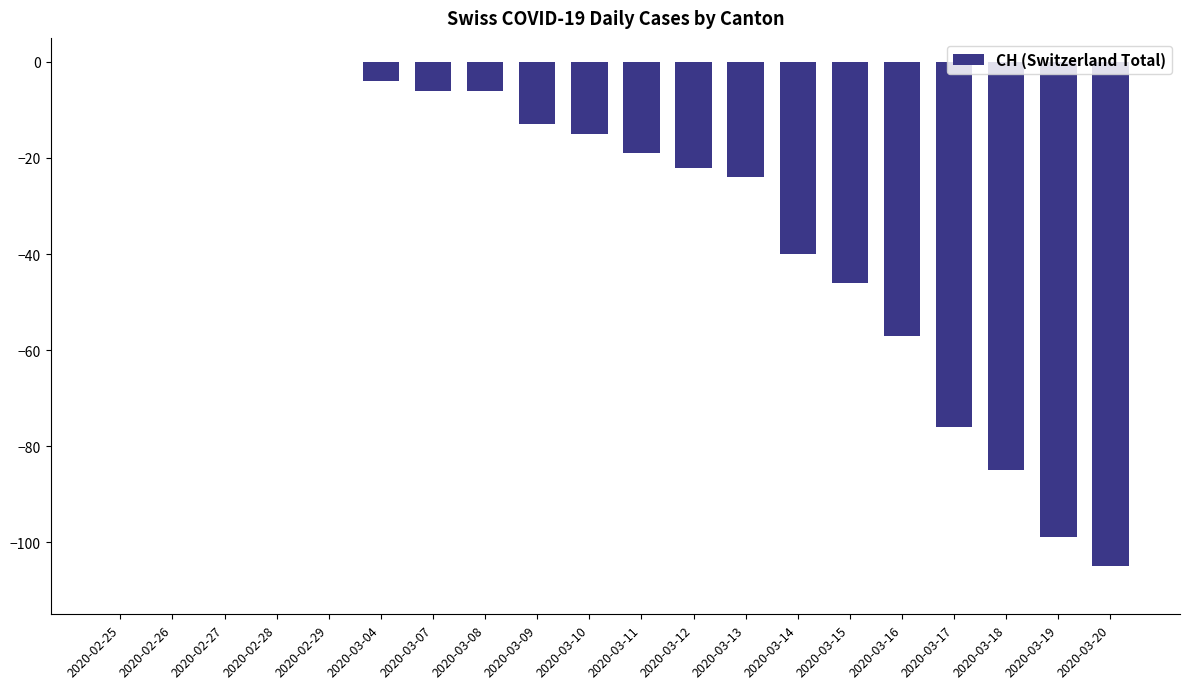

Reading right to left, list all the values displayed in this chart.

2020-03-20=-105	2020-03-19=-99	2020-03-18=-85	2020-03-17=-76	2020-03-16=-57	2020-03-15=-46	2020-03-14=-40	2020-03-13=-24	2020-03-12=-22	2020-03-11=-19	2020-03-10=-15	2020-03-09=-13	2020-03-08=-6	2020-03-07=-6	2020-03-04=-4	2020-02-29=0	2020-02-28=0	2020-02-27=0	2020-02-26=0	2020-02-25=0